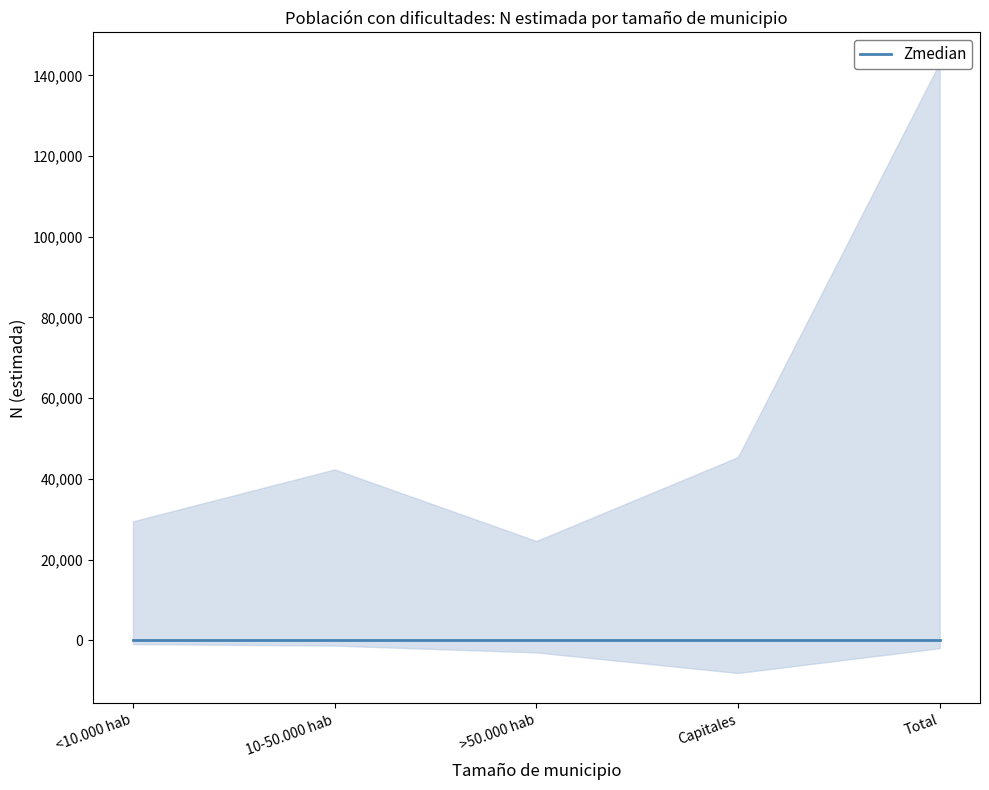

Does the chart display data point markers on the line(s)?

No